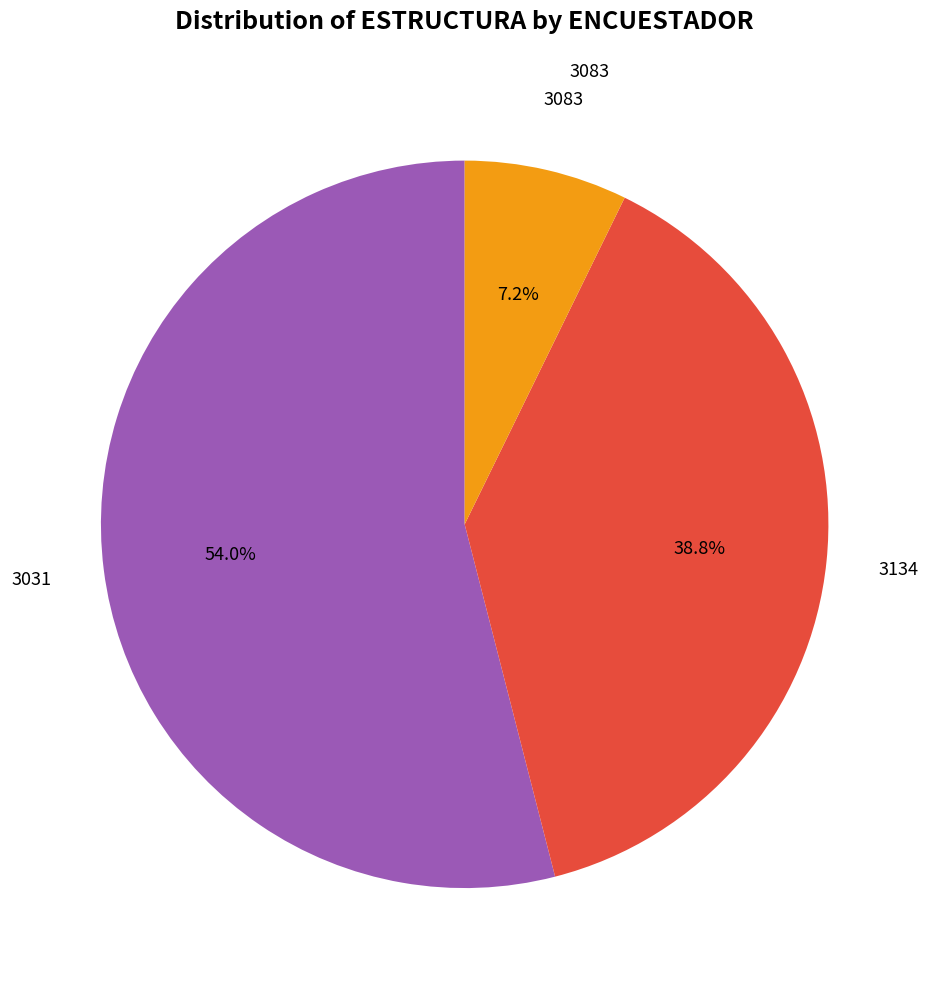

Approximately how many times larger is the value at 3083 compared to 3031?

0.1